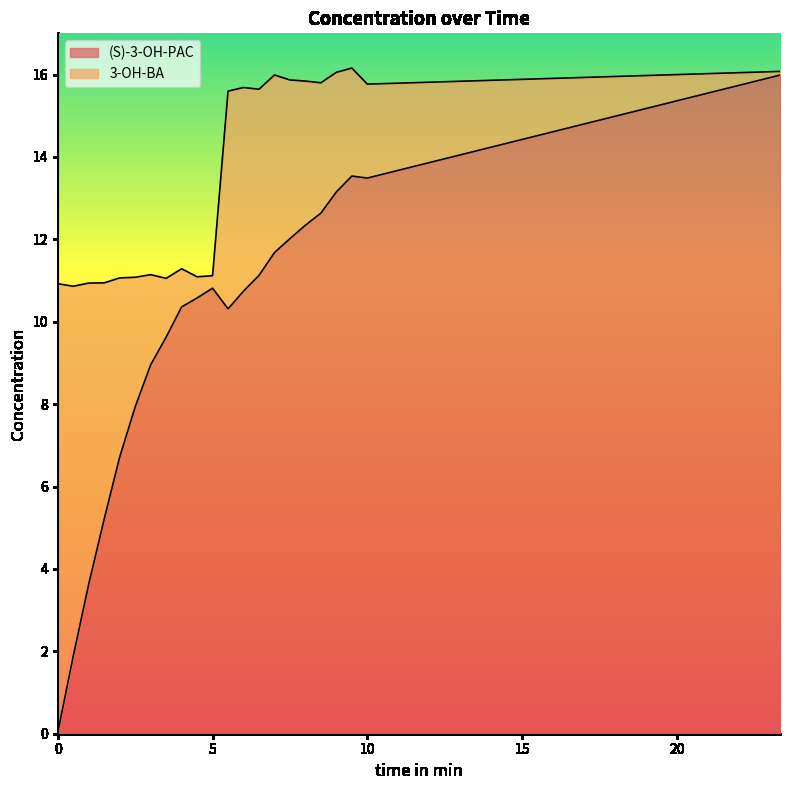

Count the number of categories in the chart.

22